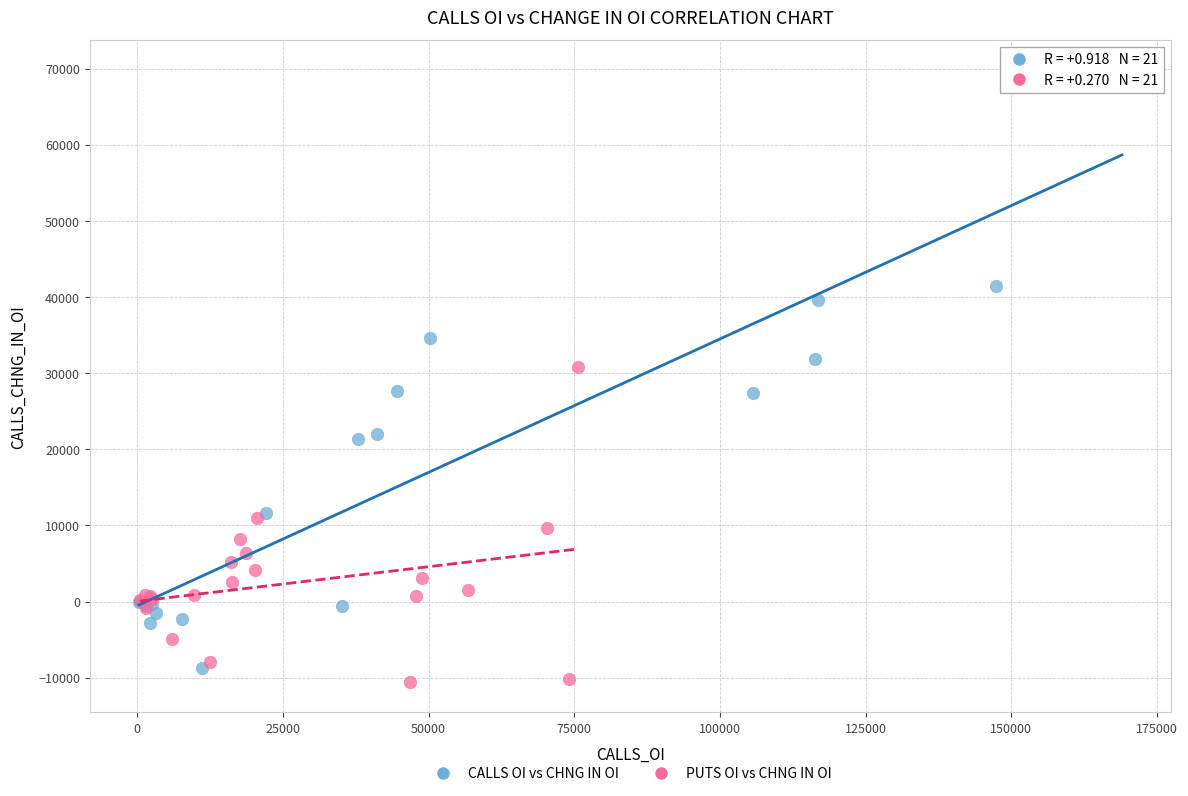

Which series has the largest Y range (max minus min)?

CALLS OI vs CHNG IN OI